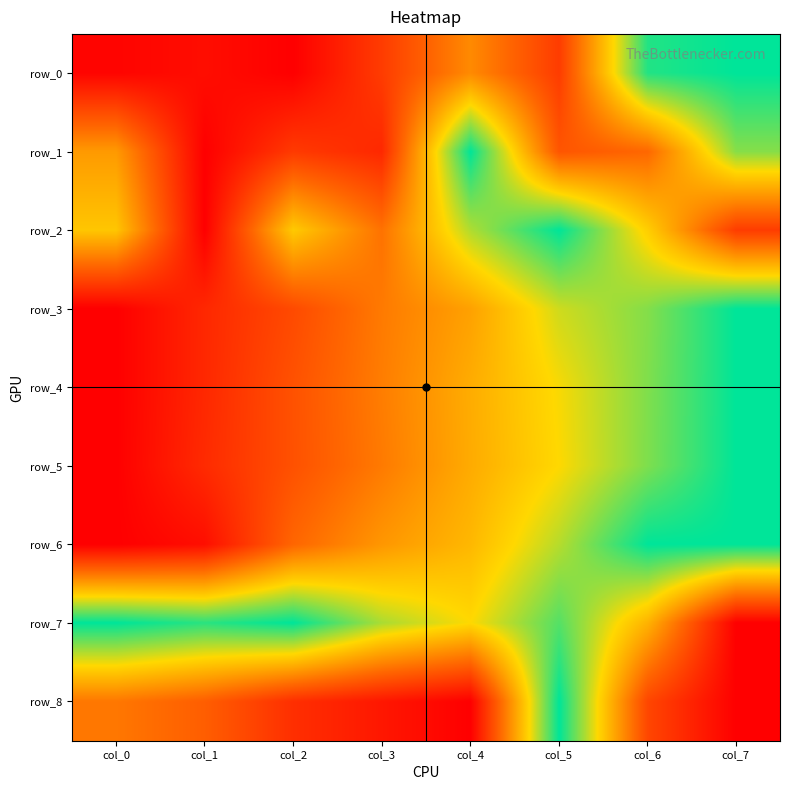

What is the sum of the row_5 values at col_3 and col_4?

0.9